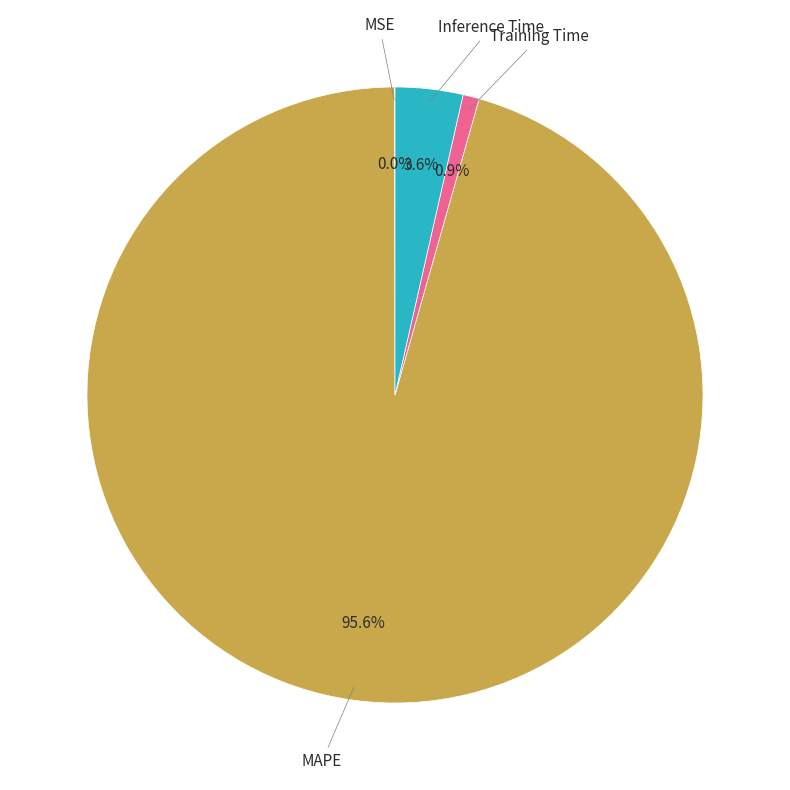

Is there a majority slice in this chart?

Yes